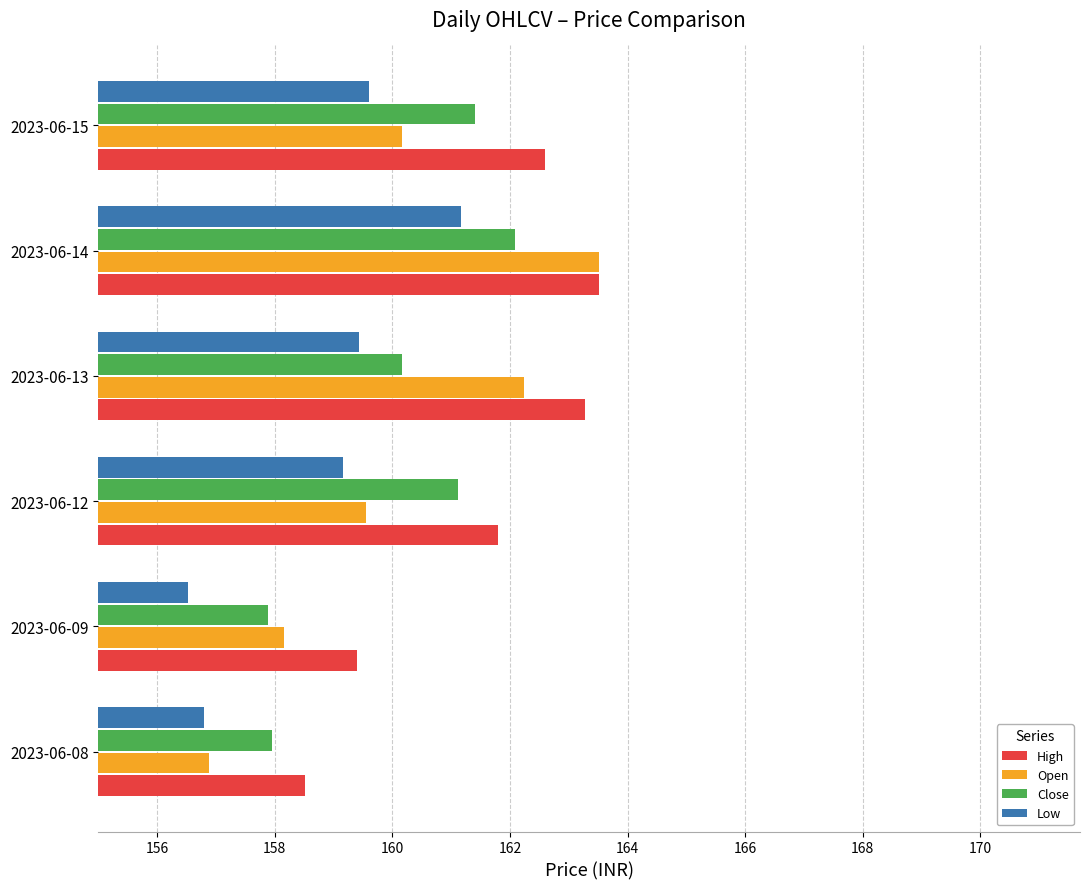

Which category has the lowest value across all series?

2023-06-09